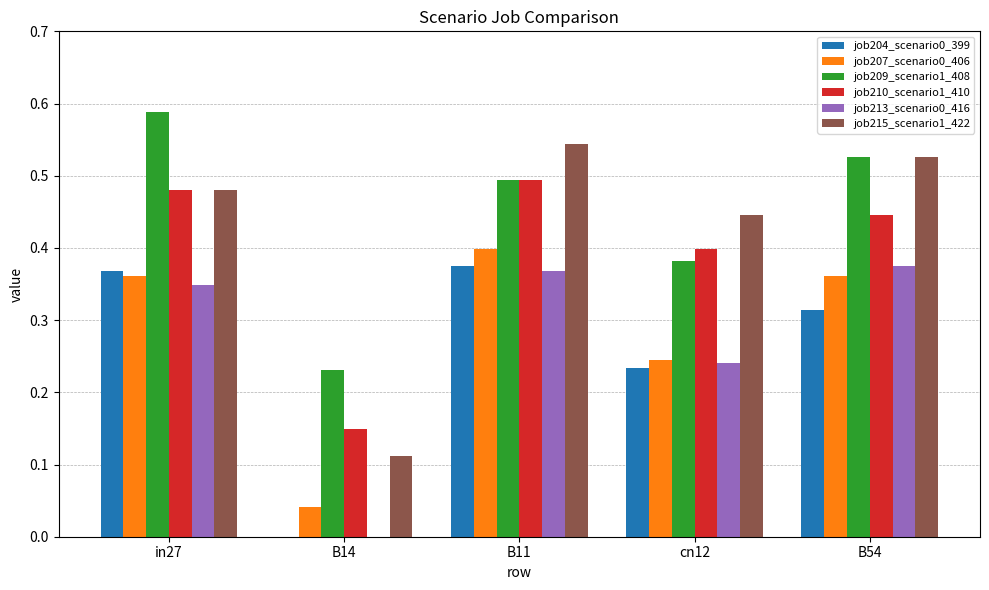

Between in27 and B14, which series saw the biggest shift?

job215_scenario1_422